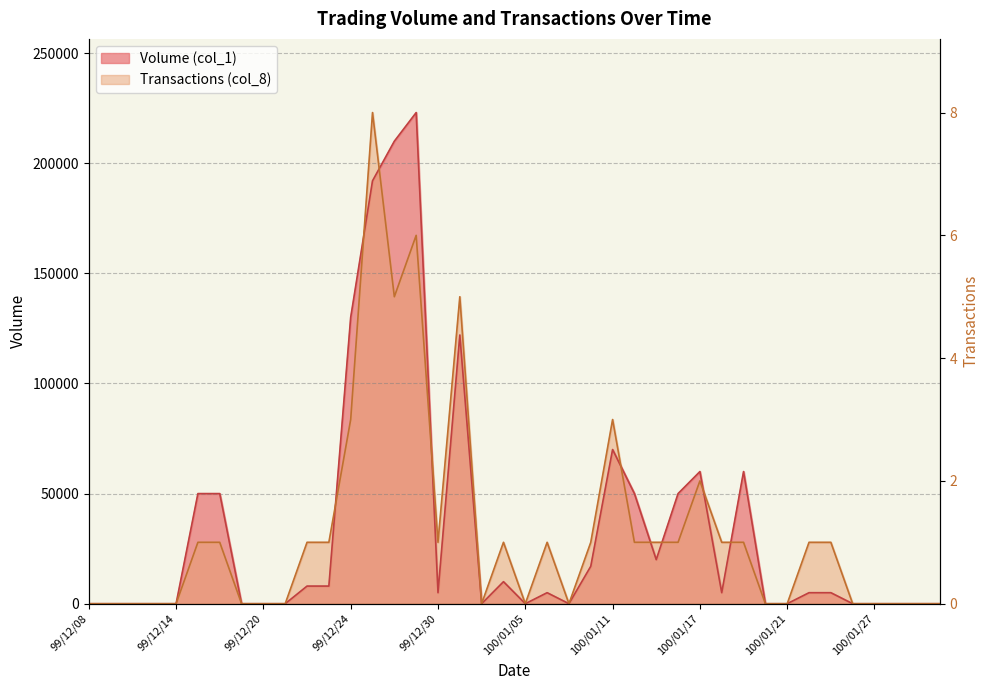

True or false: Transactions (col_8) has more than 2 interior local peaks.

True